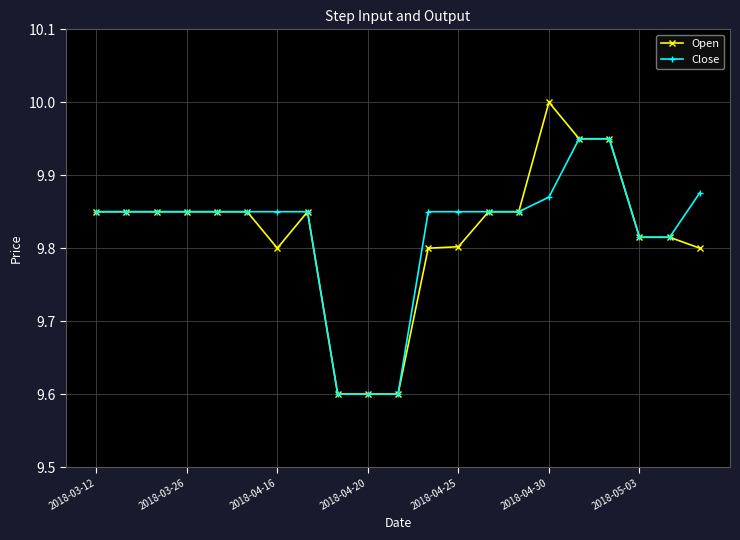

What is the smallest value displayed?

9.6